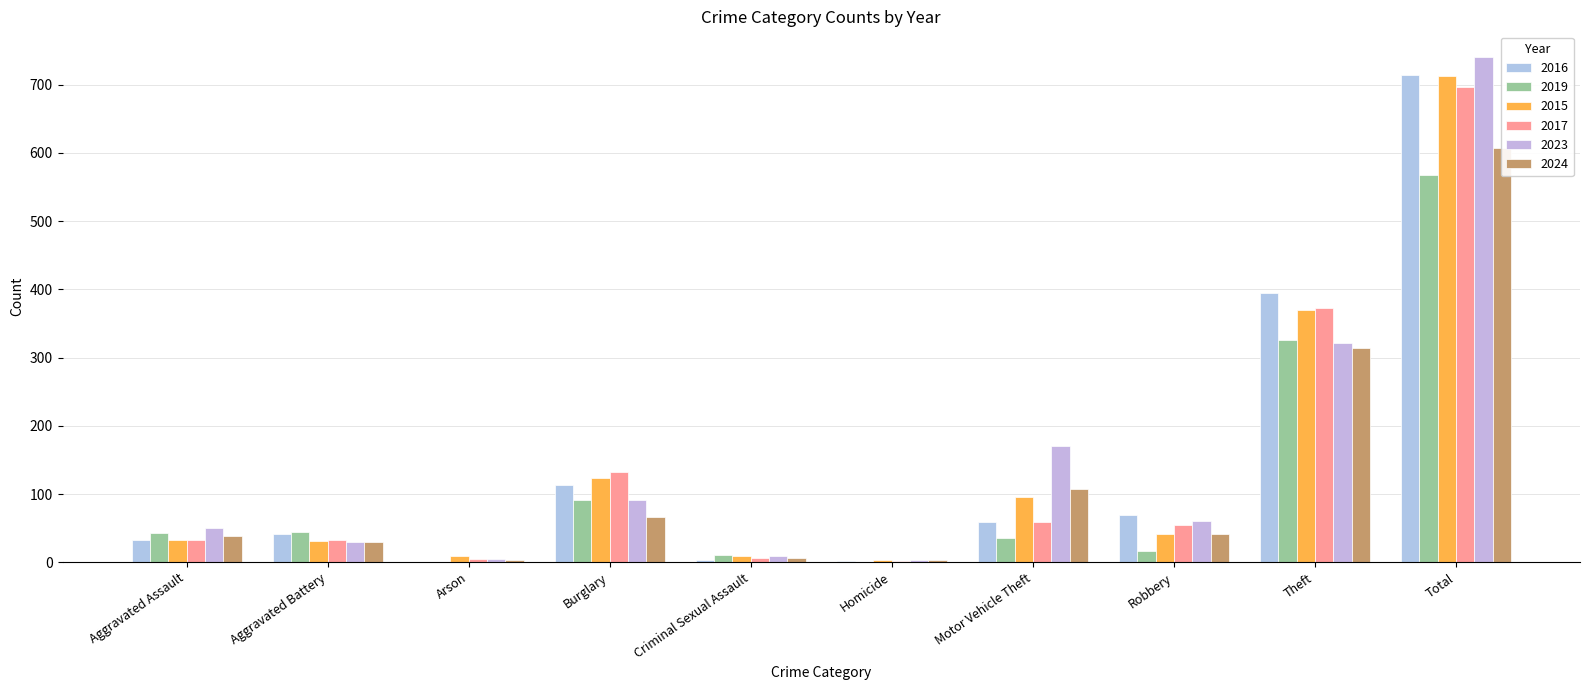

Where is 2015 nearest to the value 358?

Theft